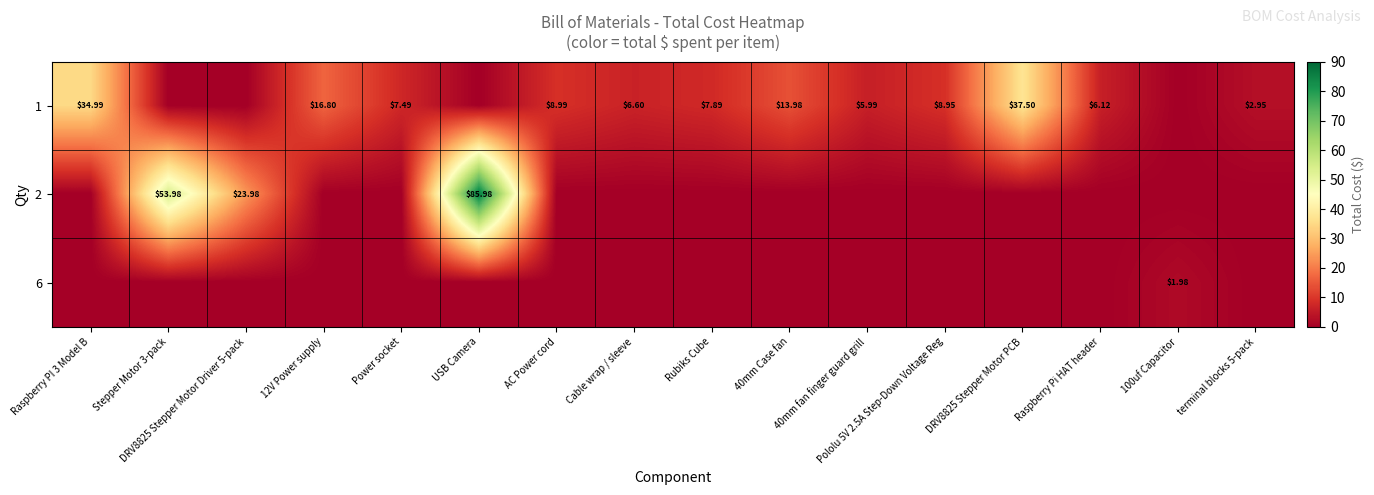

At which category does the chart reach its peak across all series?

USB Camera